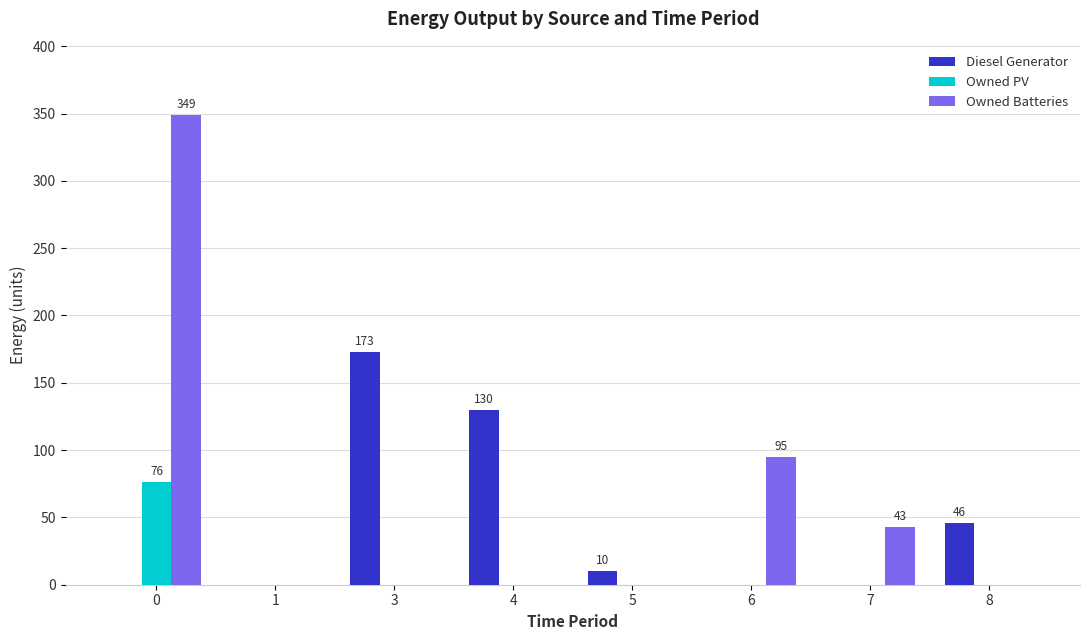

How many groups of bars are there?

8